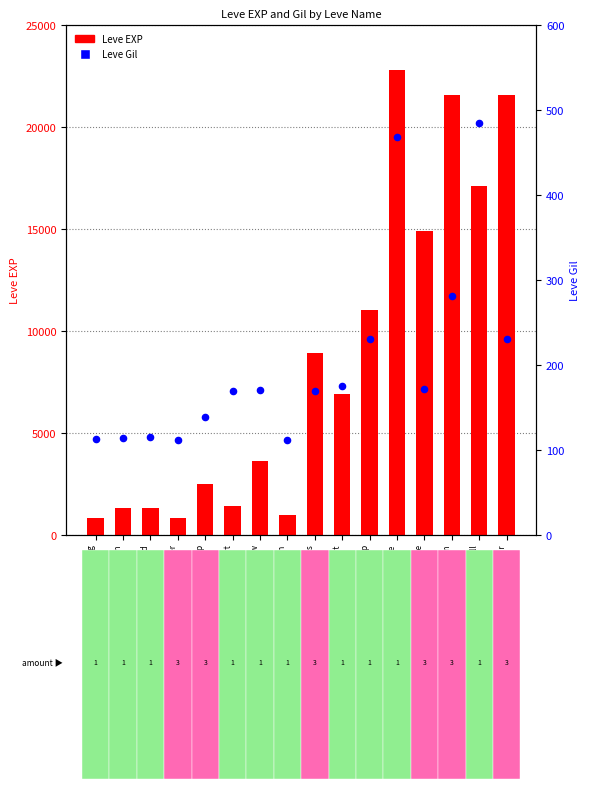

Is the value of Leve Gil at Distill My Heart greater than the value of Leve EXP at Book Hard Place?

No